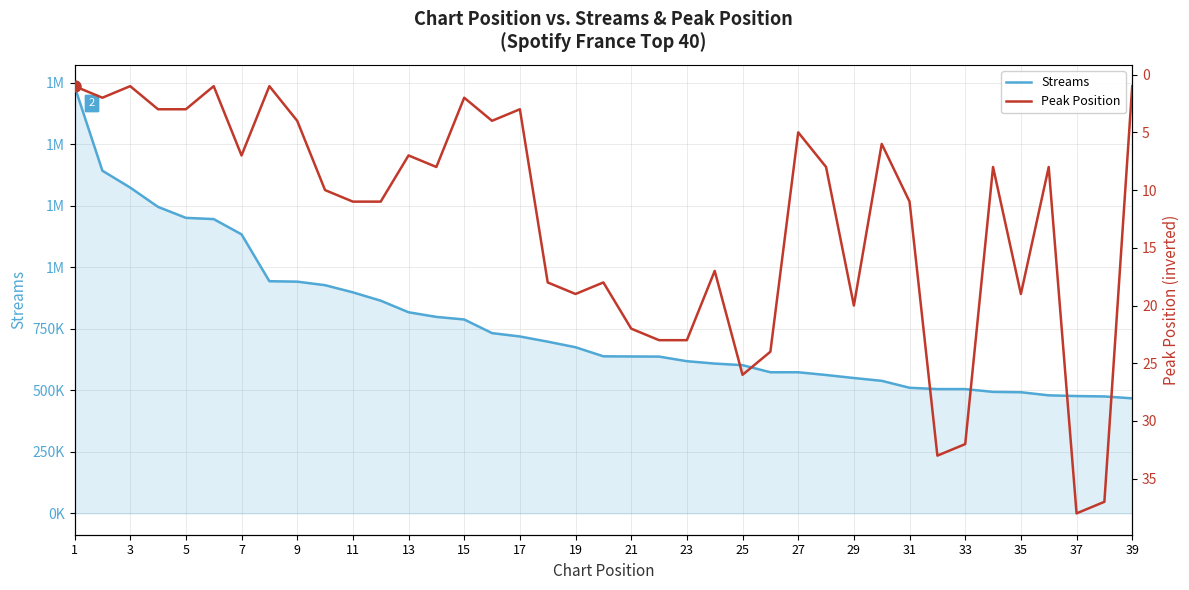

Which series reaches the maximum Y coordinate?

Streams